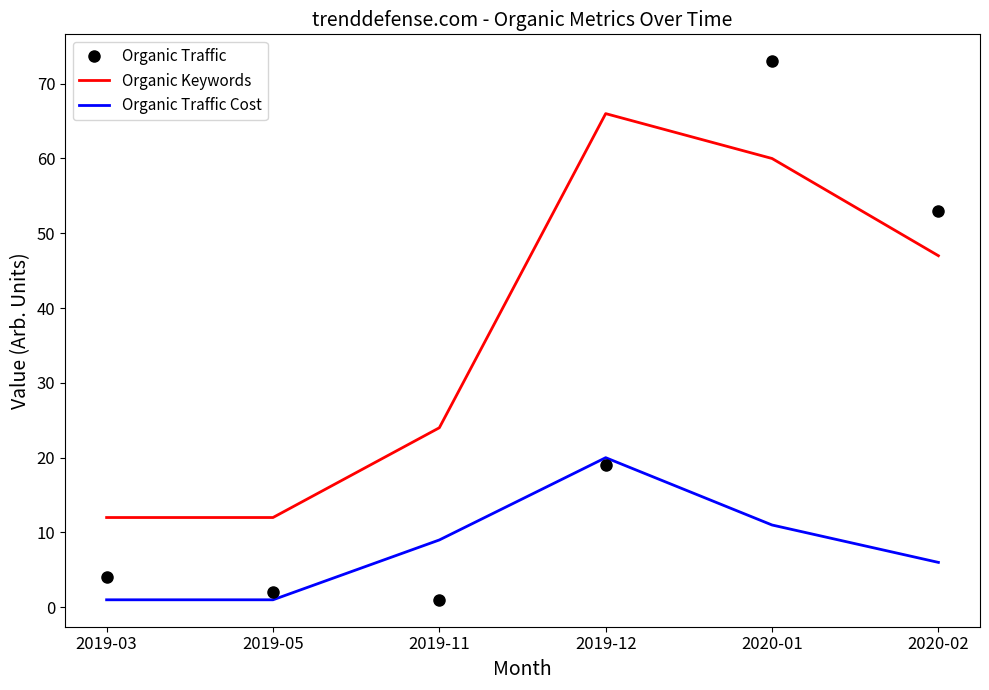

What is the difference between the Organic Traffic Cost values at 2020-01 and 2019-11?

2